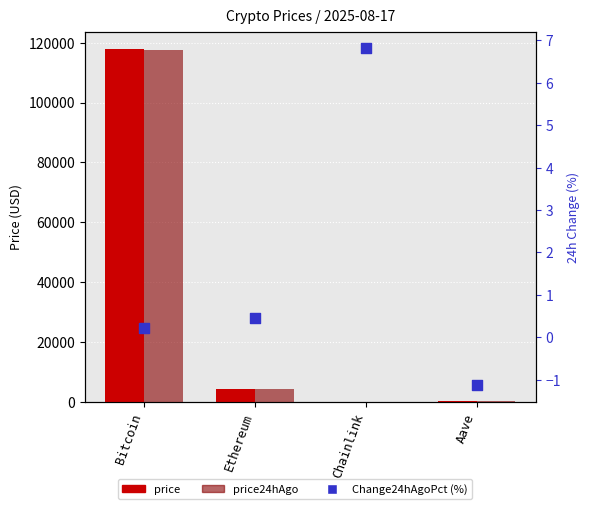

Is the value of Change24hAgoPct (%) at Ethereum greater than the value of price at Bitcoin?

No